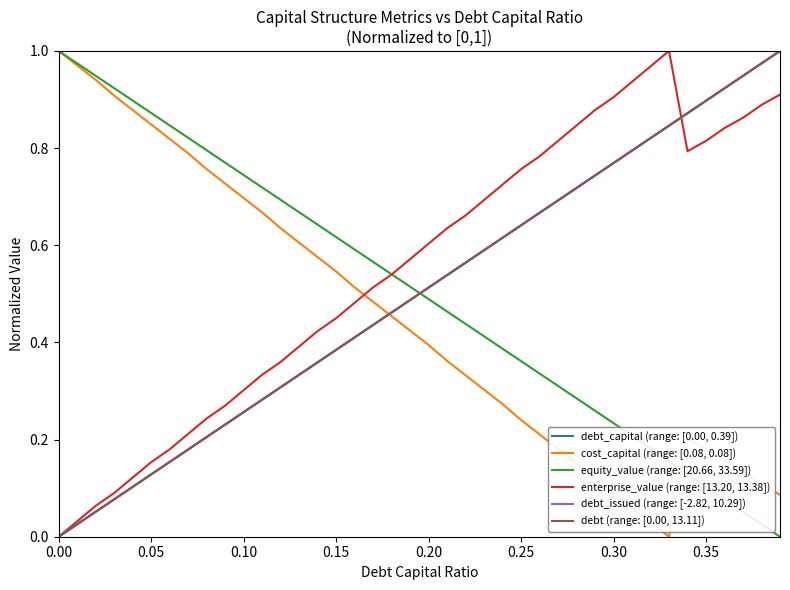

Is this an area chart (filled region under the line)?

No